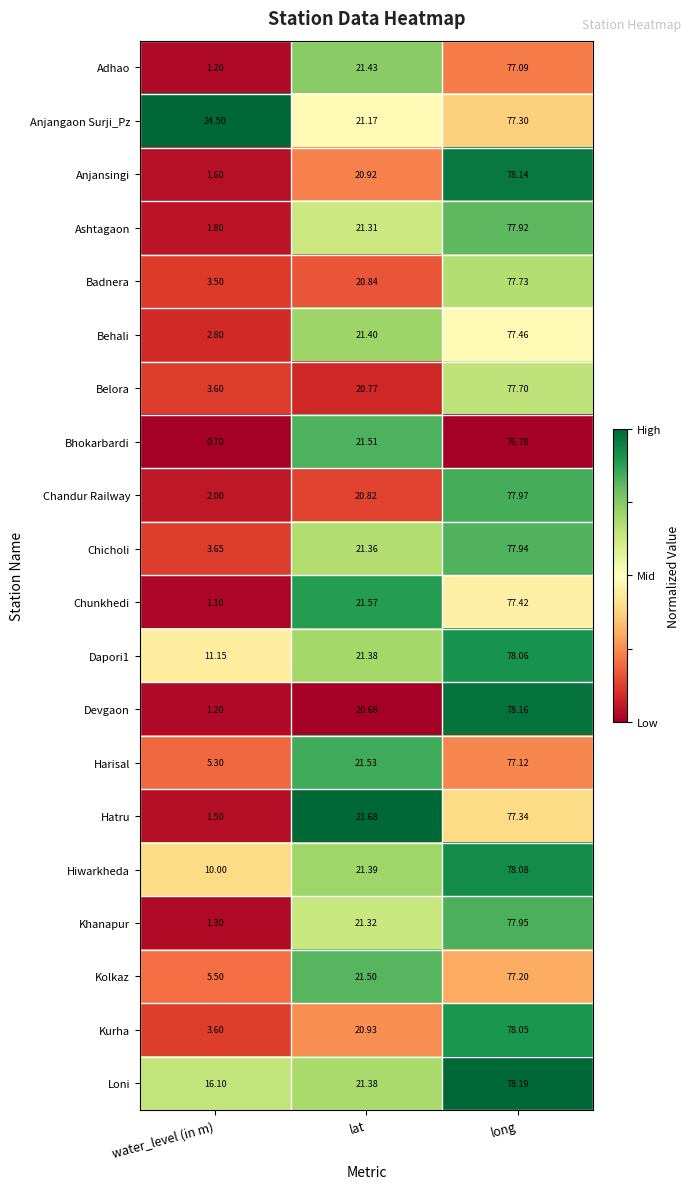

Which category has the highest value across all series?

long